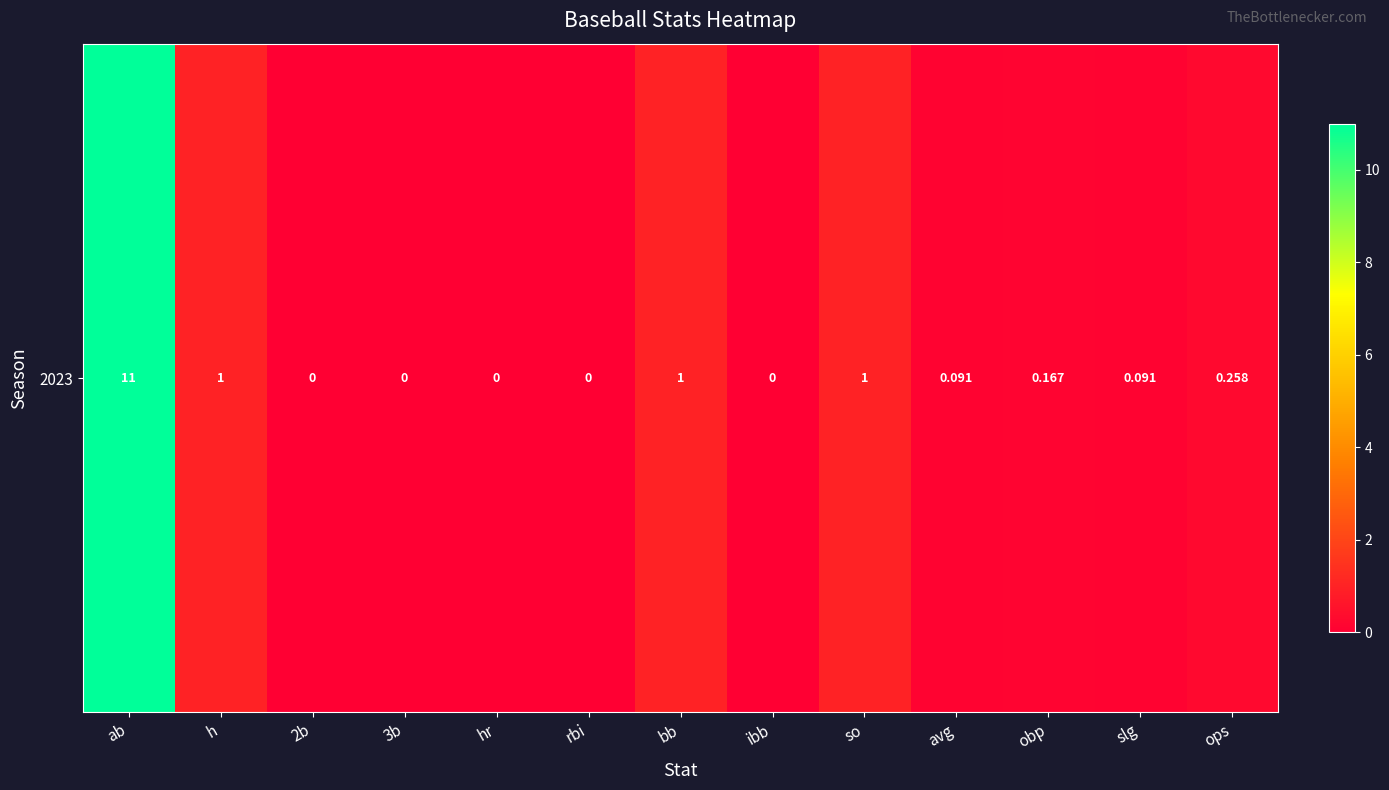

What is the change in value from avg to obp?

+0.1